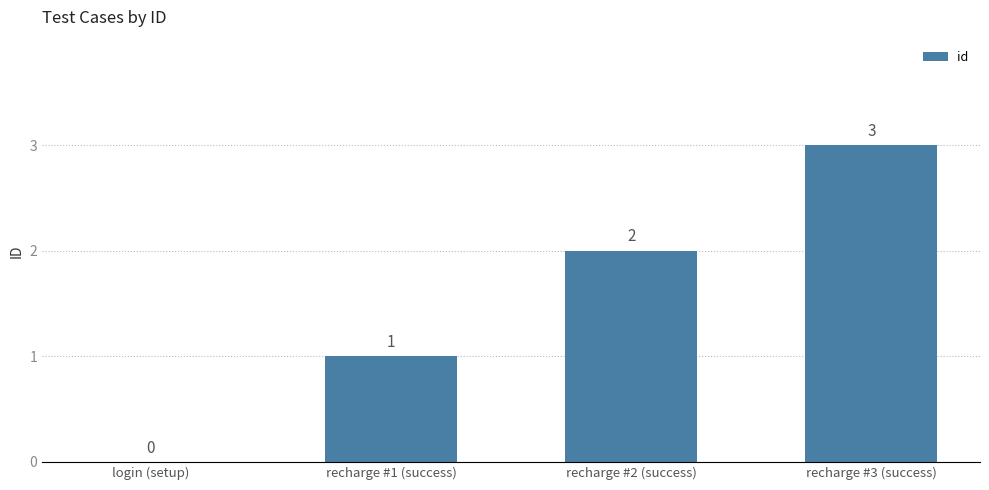

What is the change in value from recharge #2 (success) to recharge #3 (success)?

+1